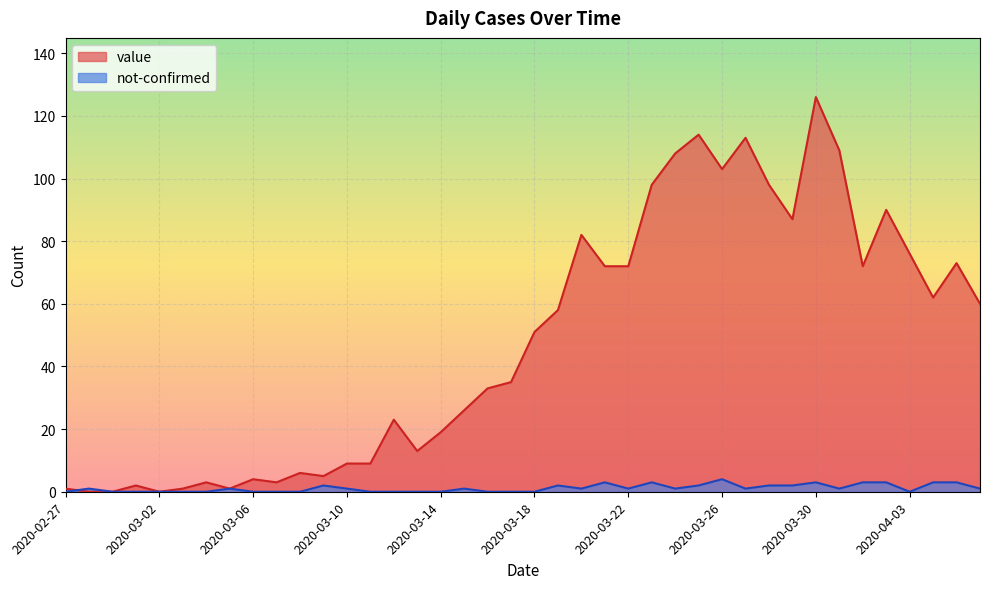

How many times do value and not-confirmed cross each other?

1